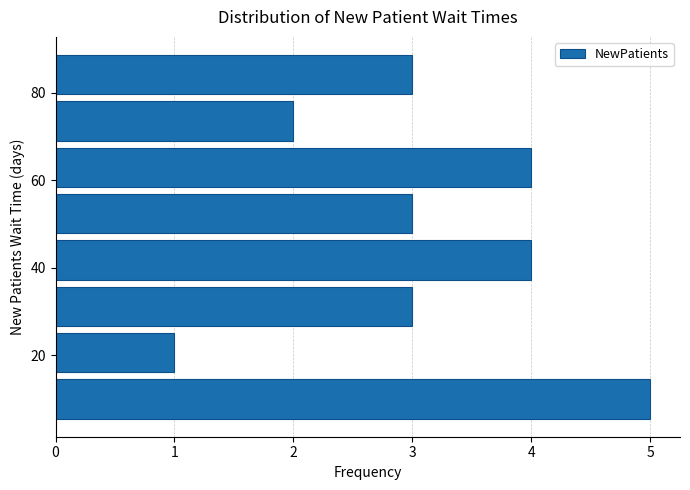

What is the length of the bar covering 58 to 68 on the y-axis? Neither the bar edges nor the lengths are printed on the chart, so give them approximately, as read against the axes.

4